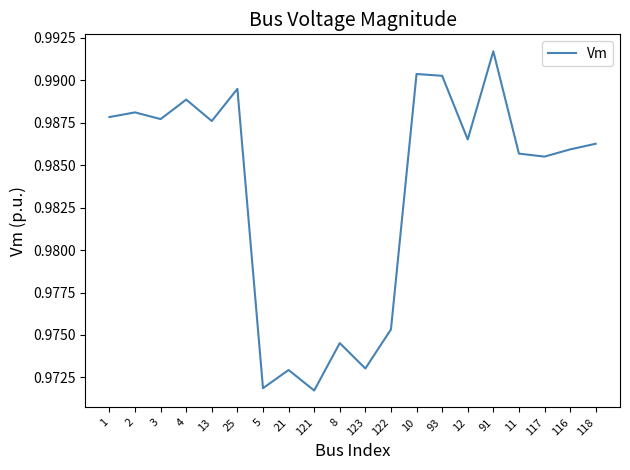

The chart shows a value of 0.4 at 117. True or false?

False